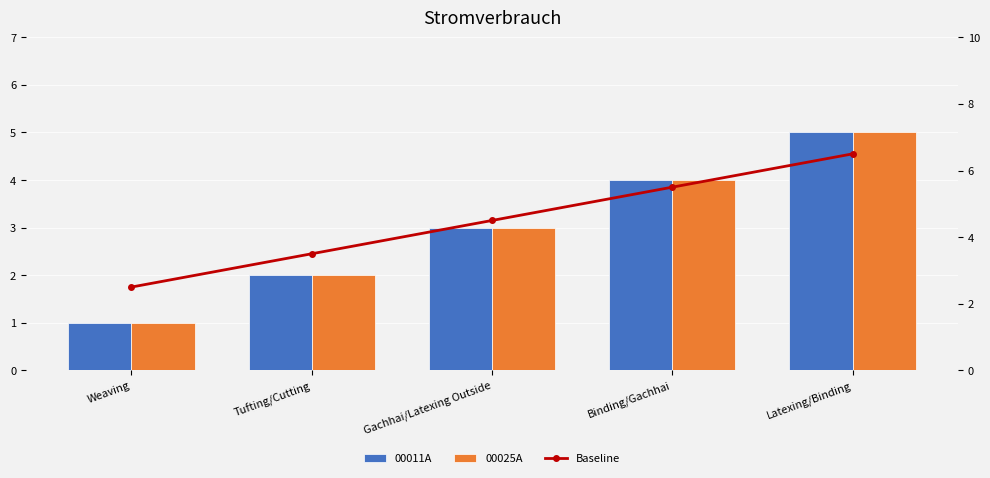

The Baseline series shows 3.5 at Weaving. True or false?

False